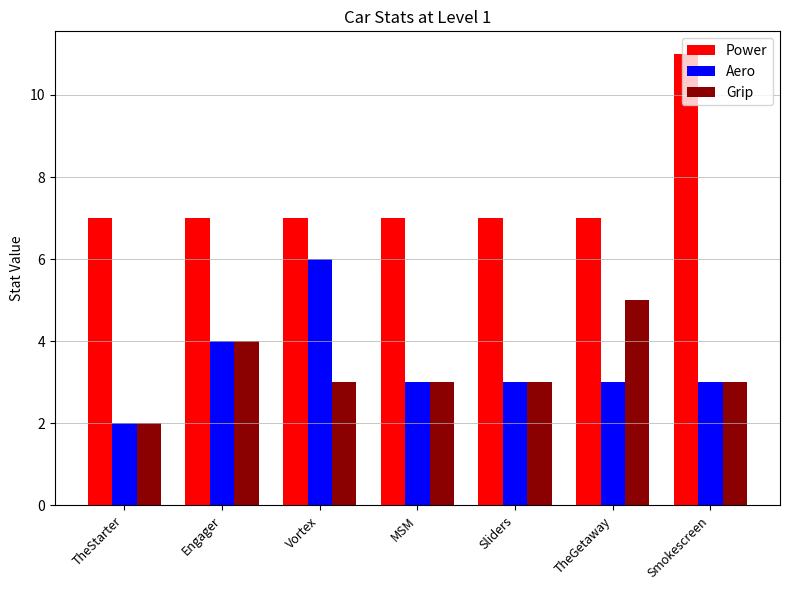

Between Sliders and Smokescreen, which series saw the biggest shift?

Power